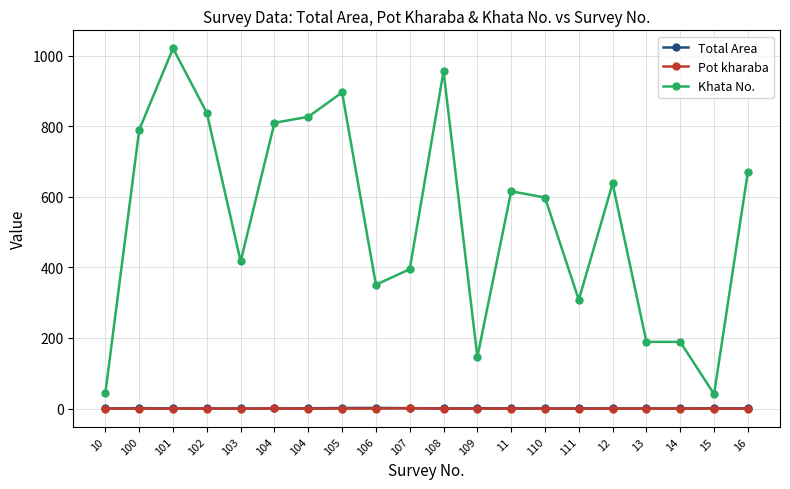

Between 102 and 15, which series saw the biggest shift?

Khata No.